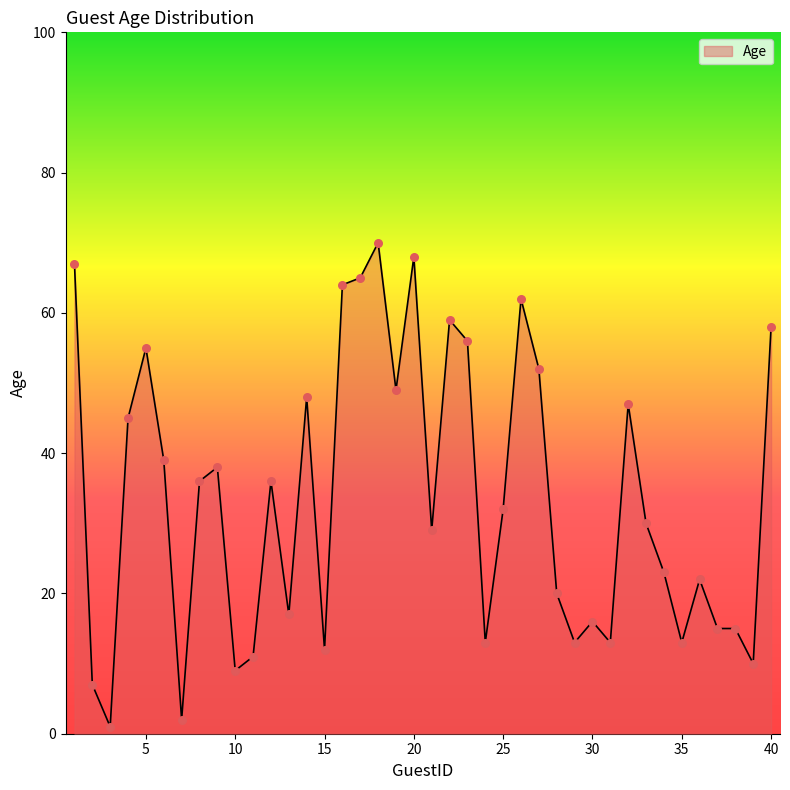

What is the greatest value displayed?

70